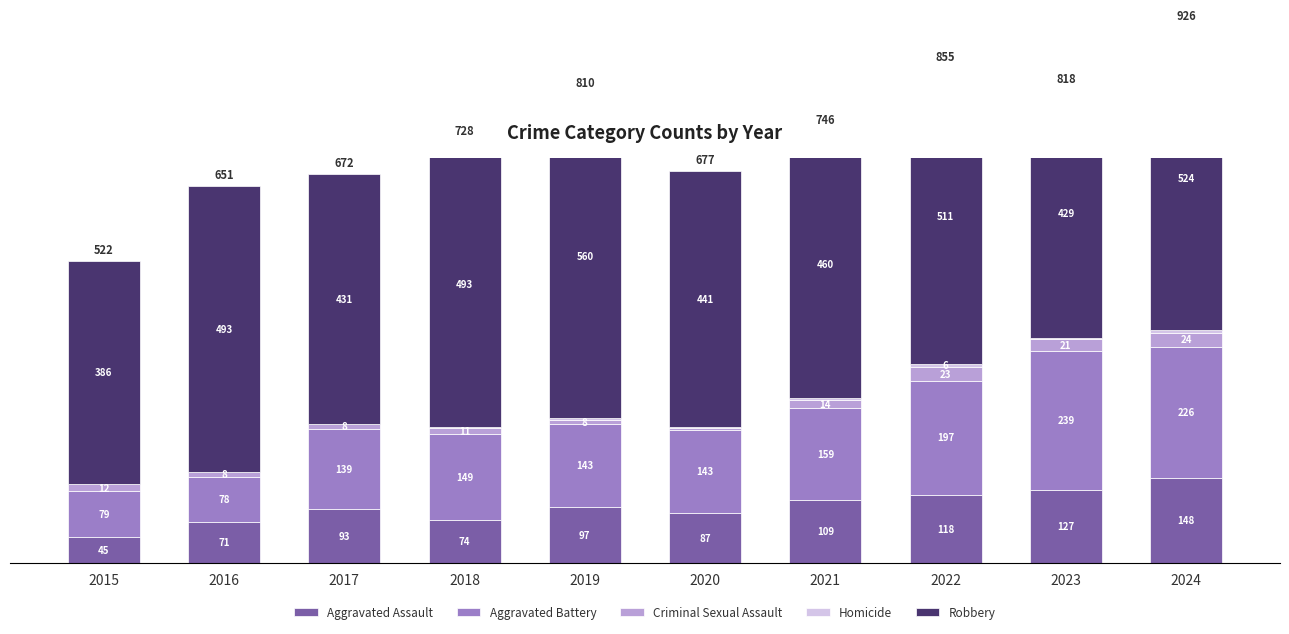

How many bars are there in total?

50